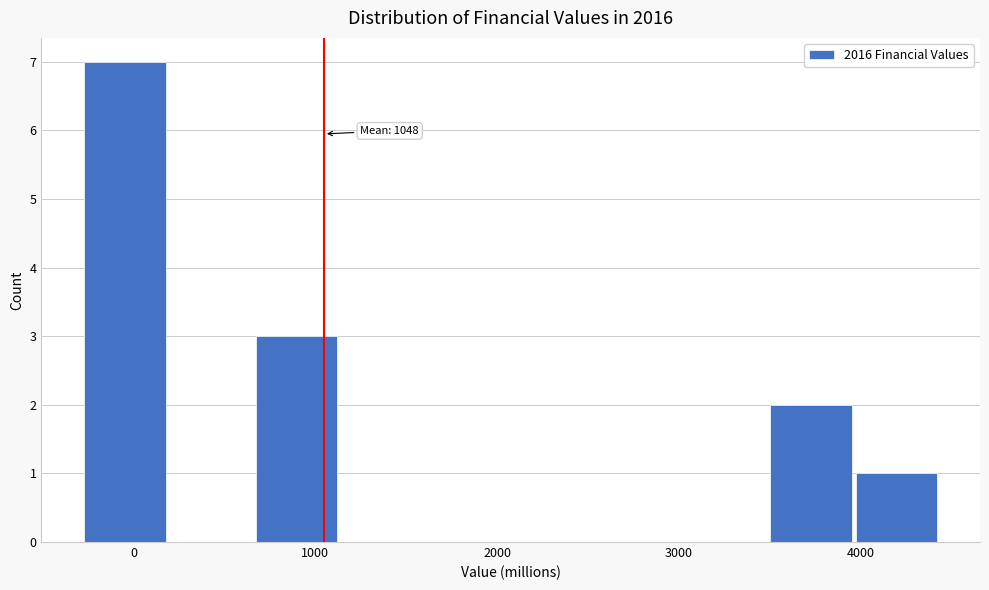

Which range on the x-axis has the tallest bar?

-300 to 200